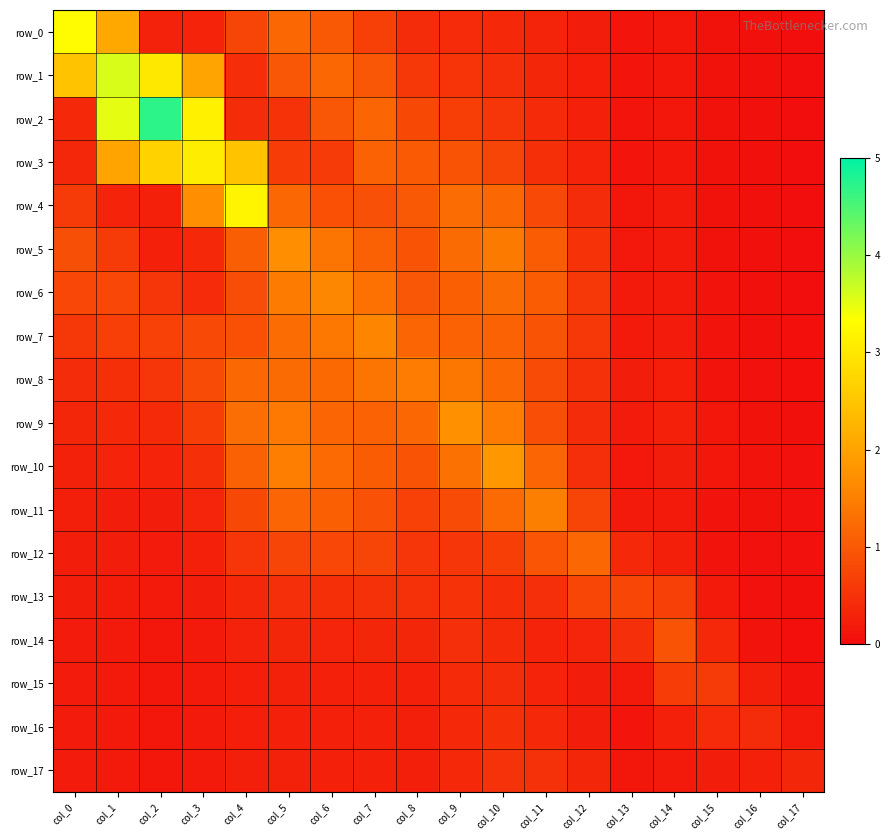

What is the difference between the highest and lowest values at col_2?

4.6